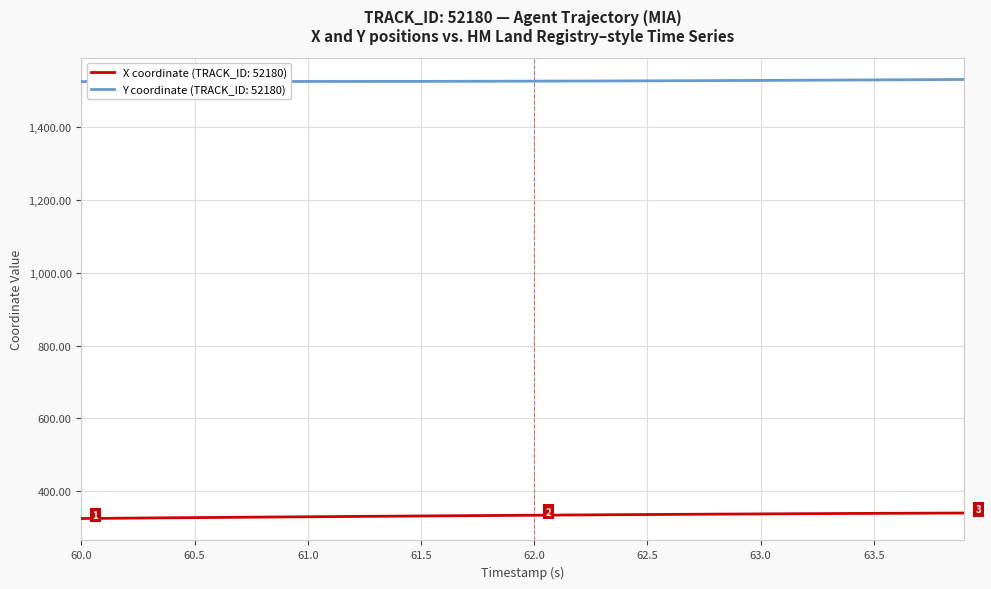

List the series in order of their peak value, highest first.

Y coordinate (TRACK_ID: 52180), X coordinate (TRACK_ID: 52180)